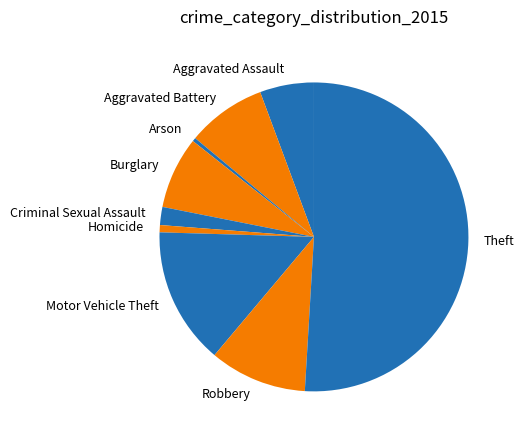

Does Aggravated Battery represent more than half of the total?

No